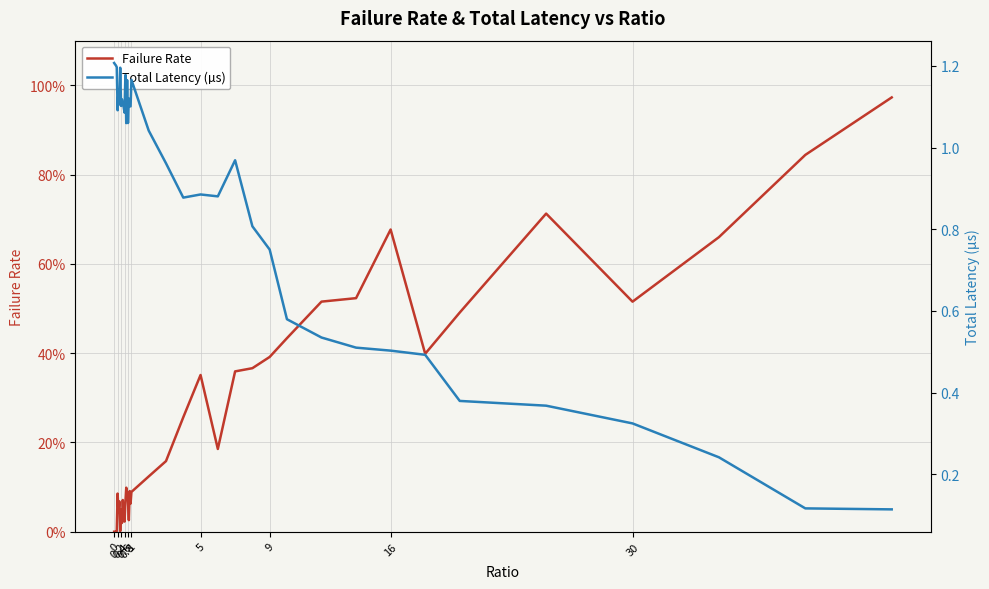

Which series has the widest spread of values?

Total Latency (µs)